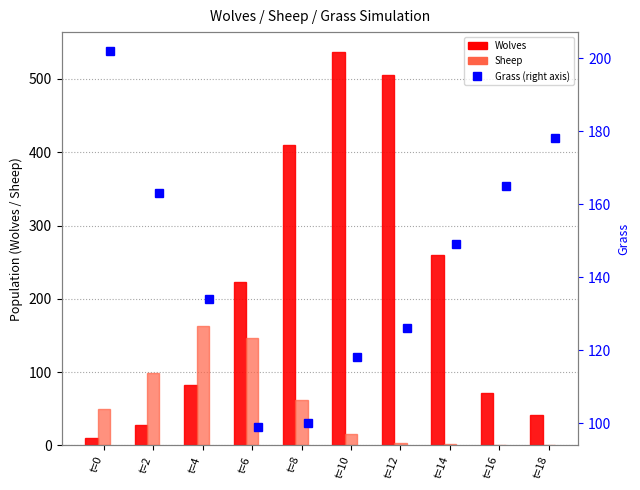

At which label is Wolves closest to 273?

t=14